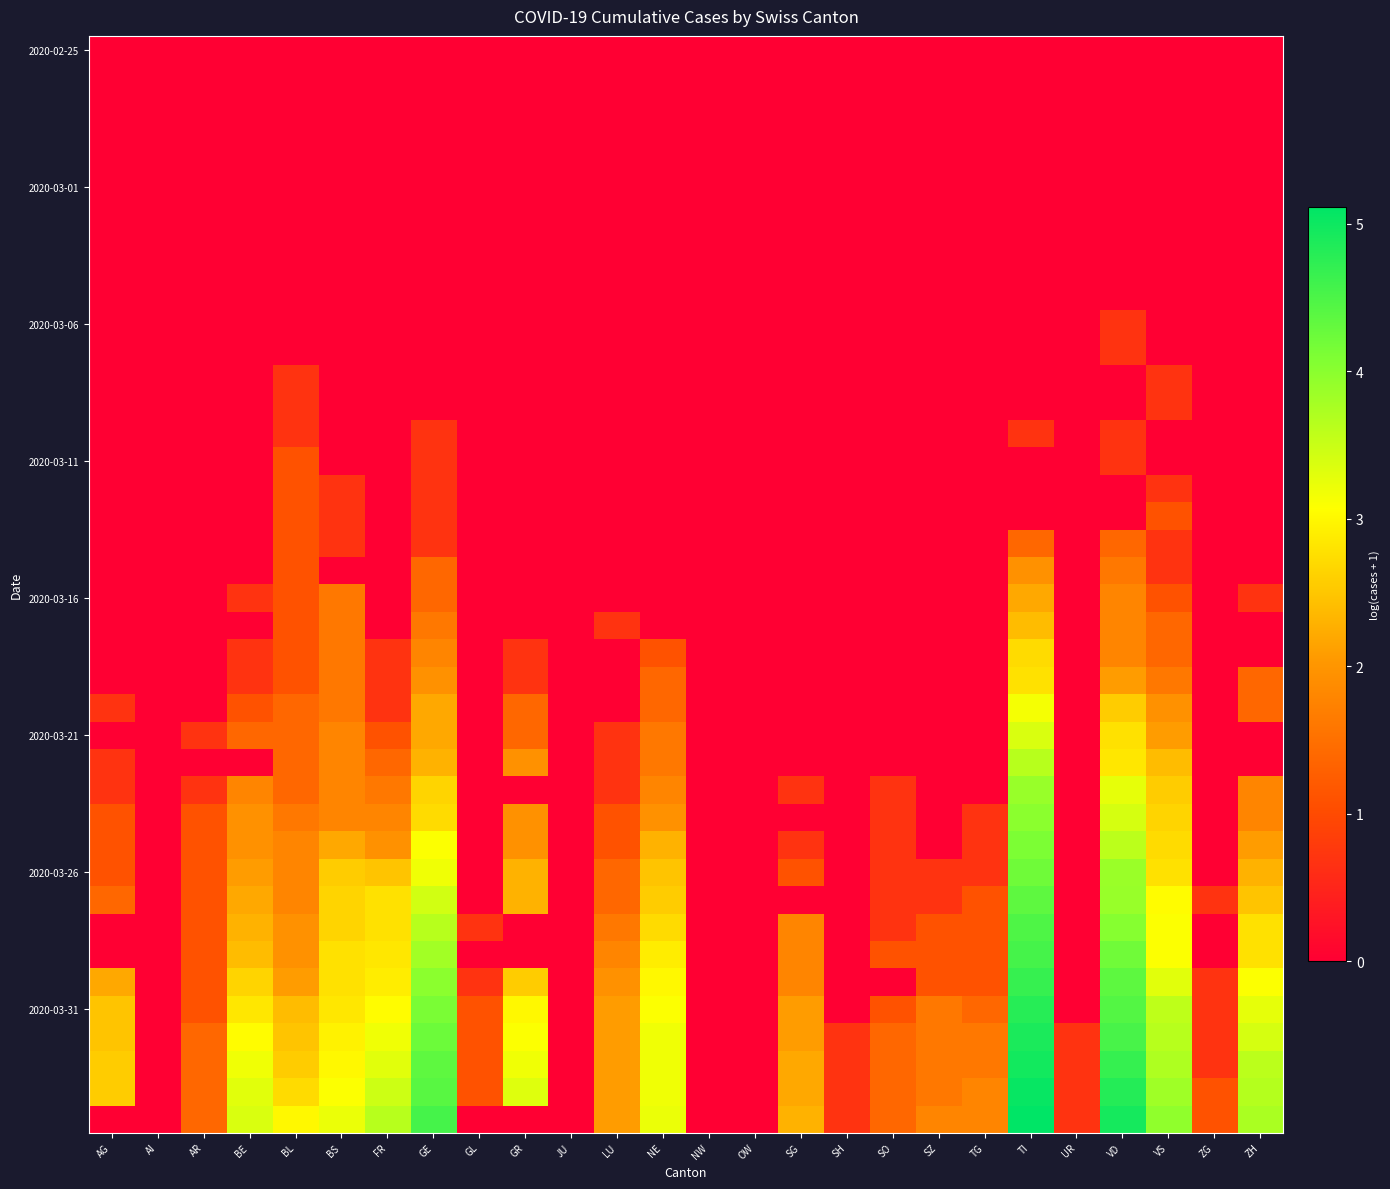

At which category is the sum across all series the highest?

TI